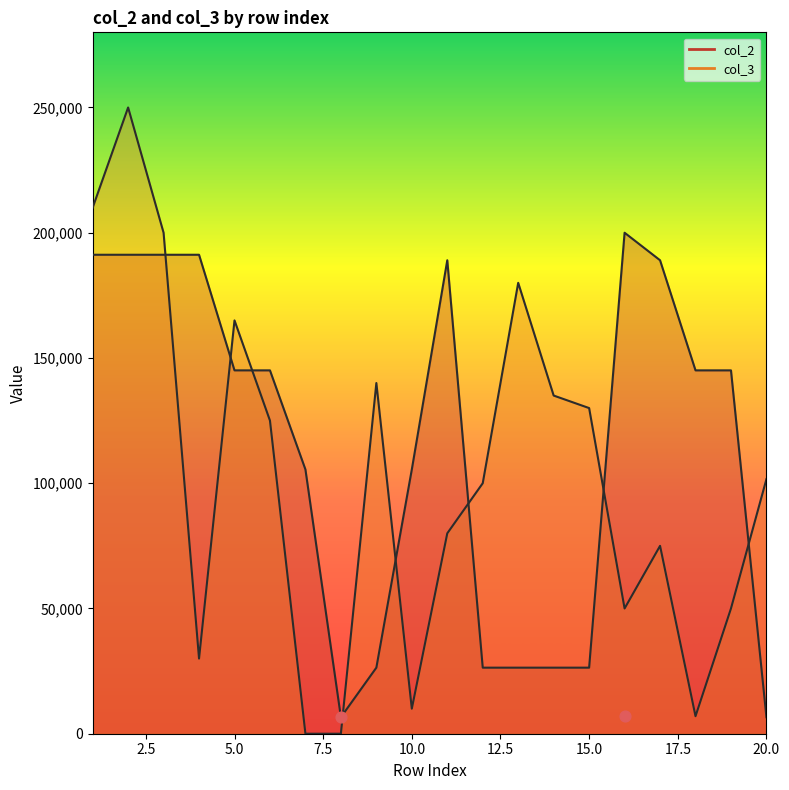

What is the total value across all series at 8?

6593.4